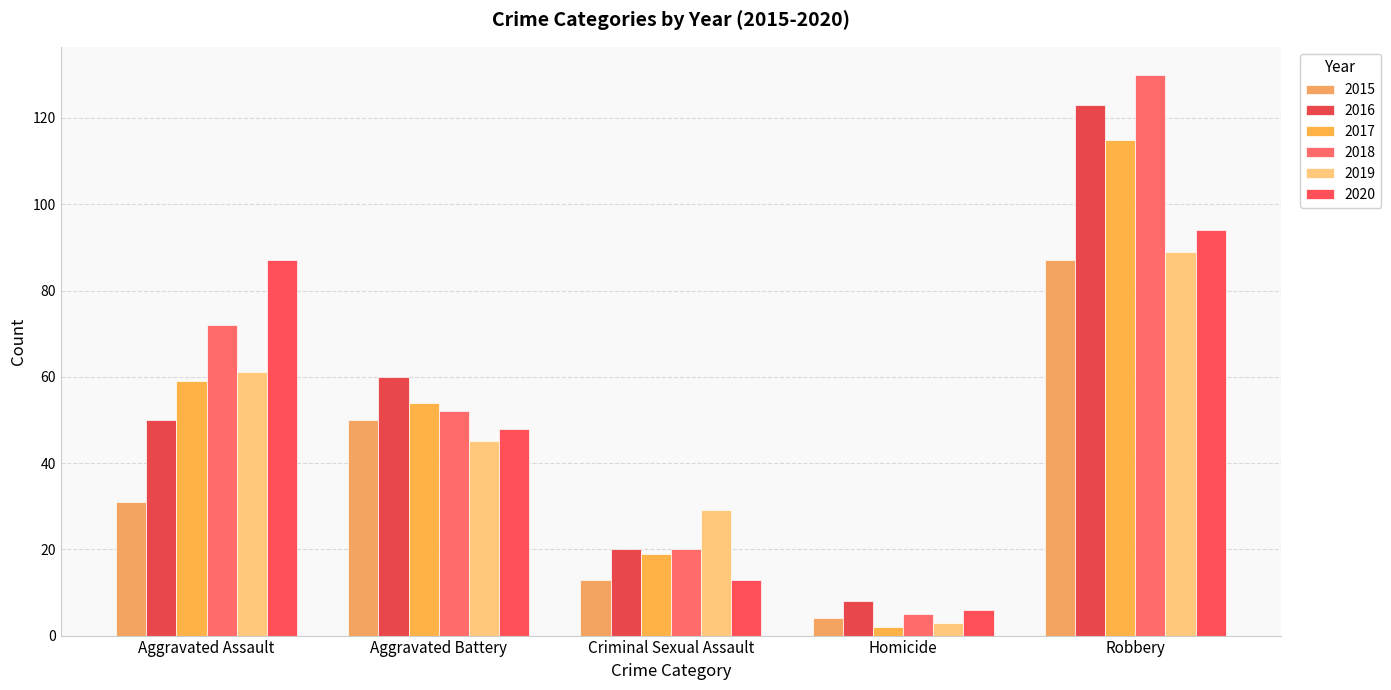

What is the approximate value of 2020 at Homicide?

6